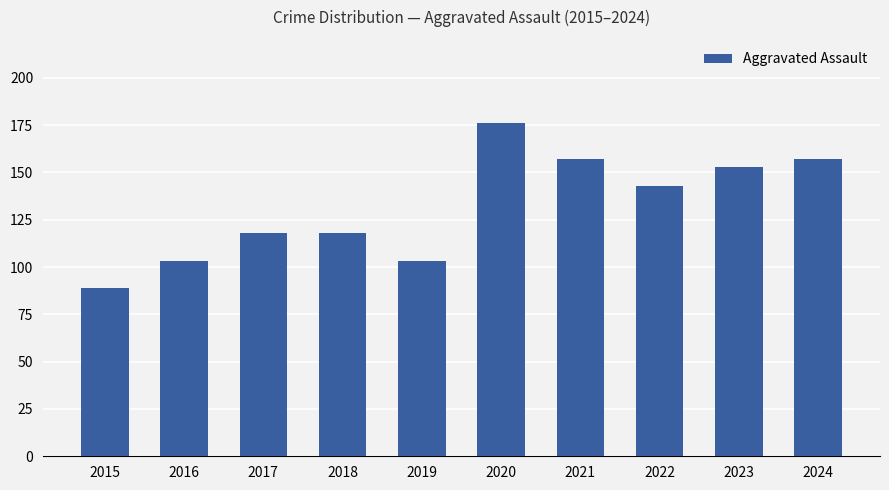

Reading right to left, what are all the values shown in this chart?

157	153	143	157	176	103	118	118	103	89